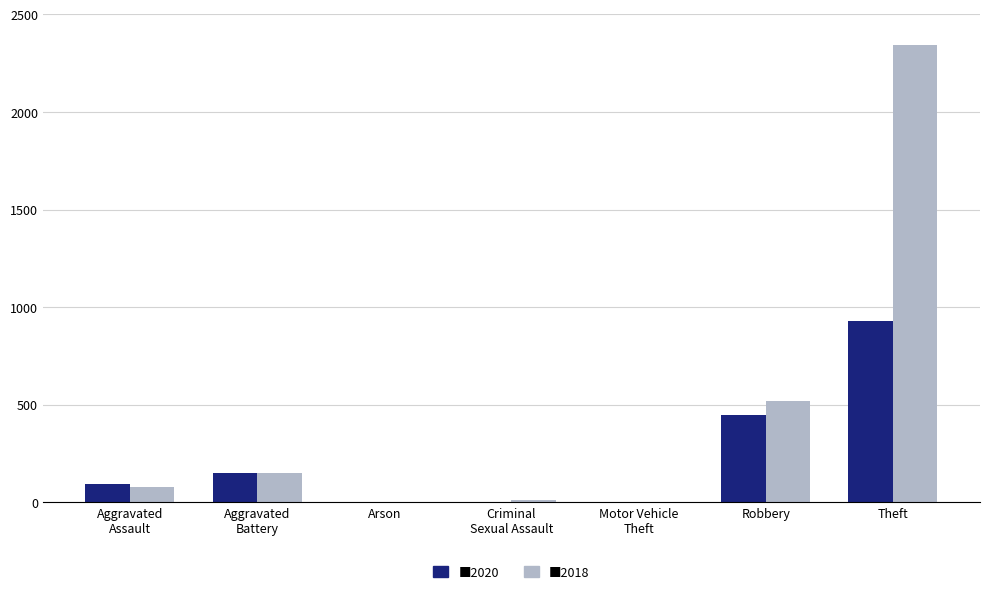

At which category is the sum across all series the highest?

Theft